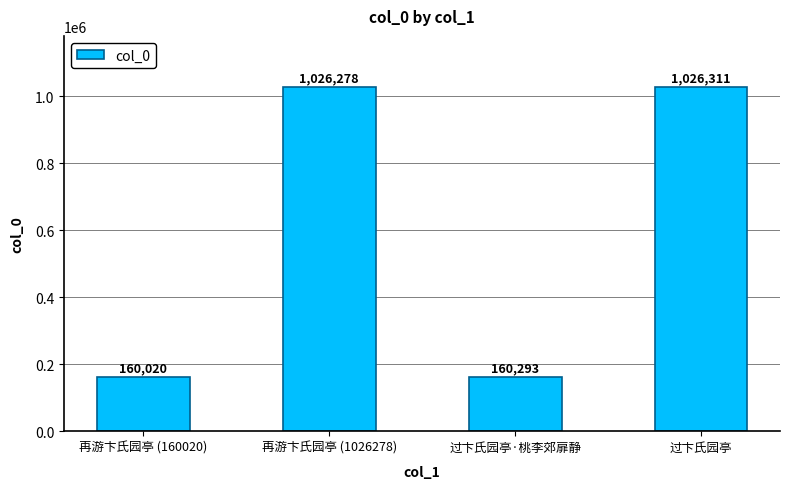

What is the label of the 1st bar from the right?

过卞氏园亭